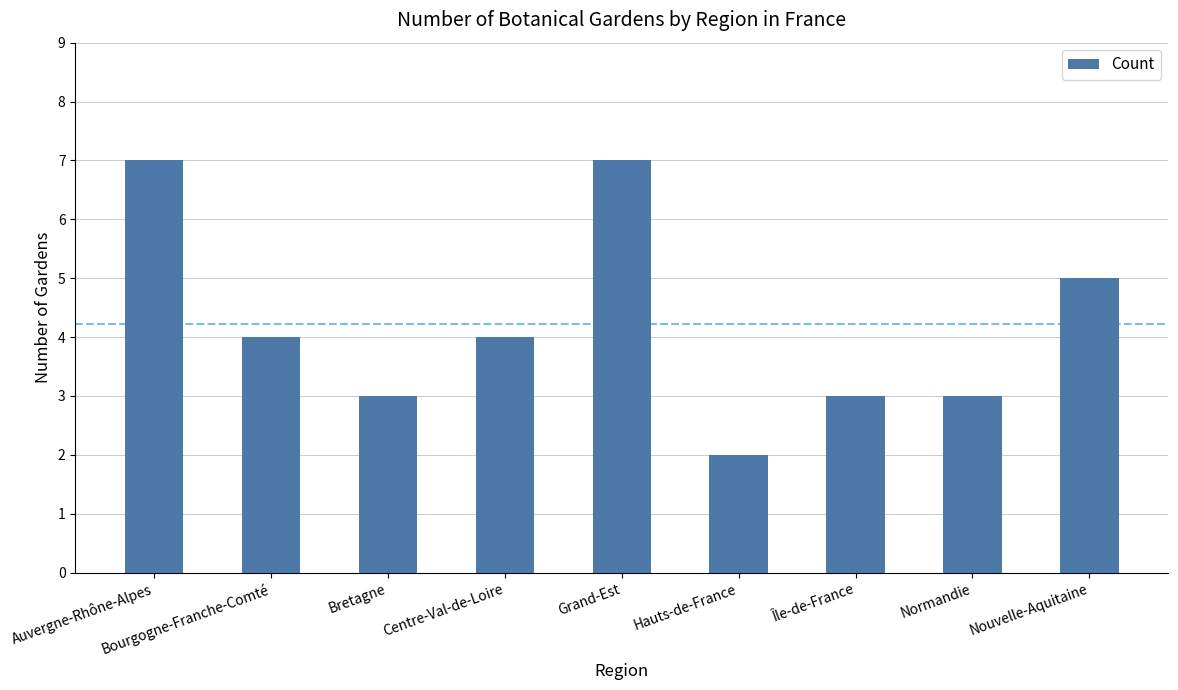

What is the average value?

4